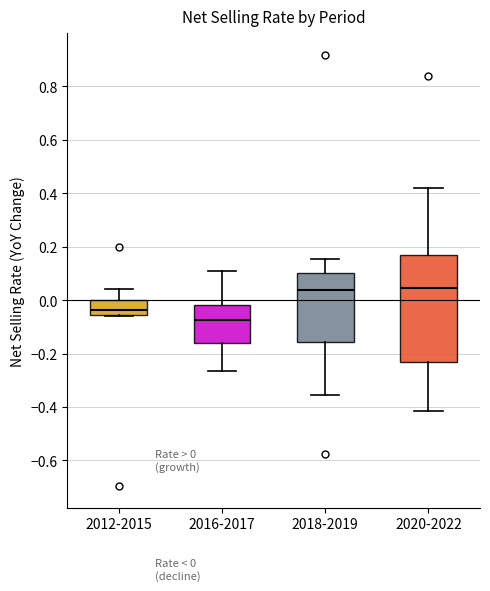

Comparing the boxes themselves (not the whiskers), which one is the tallest?

2020-2022